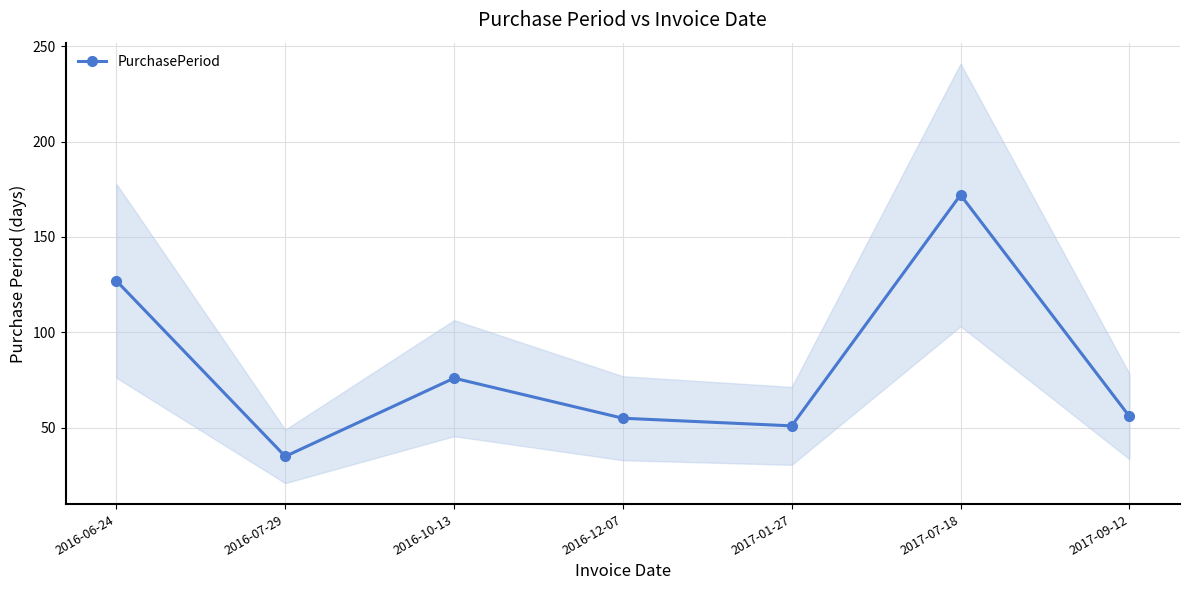

The value at 2016-12-07 is 37. True or false?

False